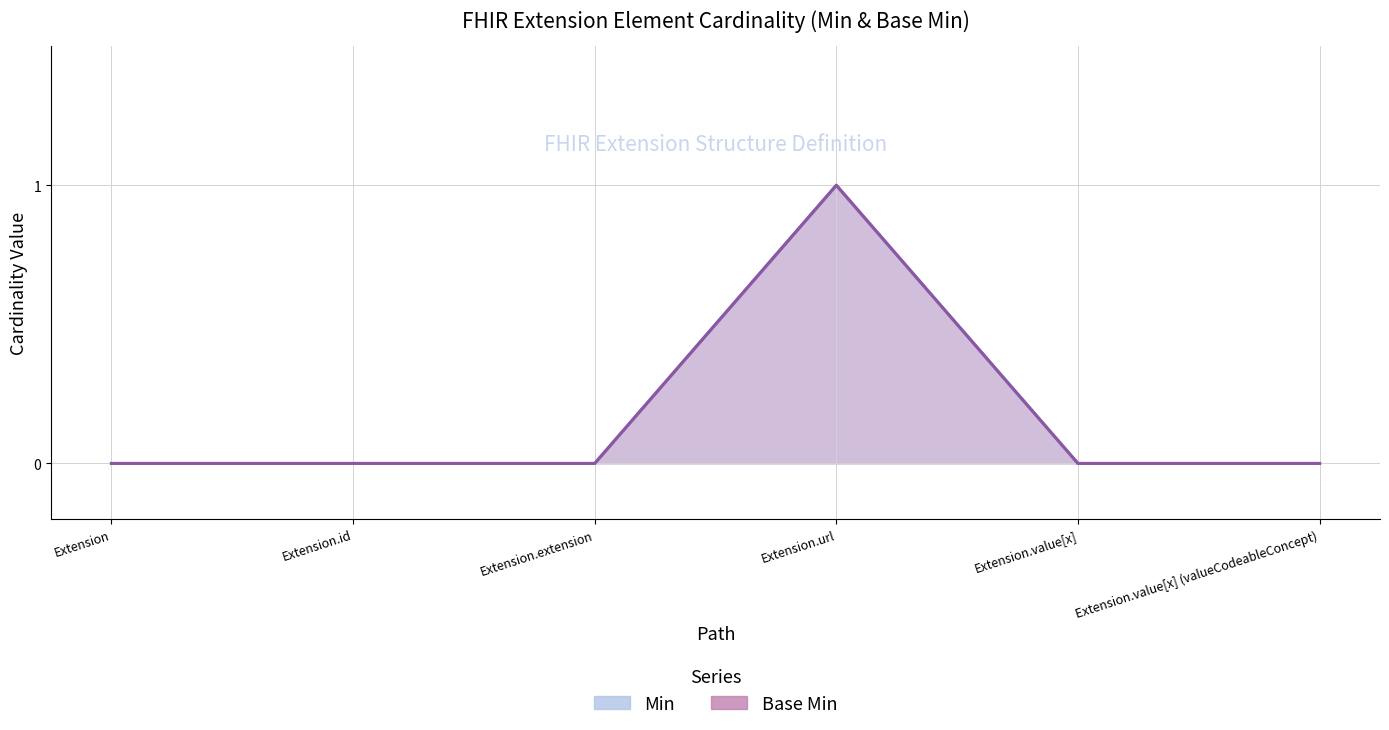

True or false: Min and Base Min intersect in this chart.

False